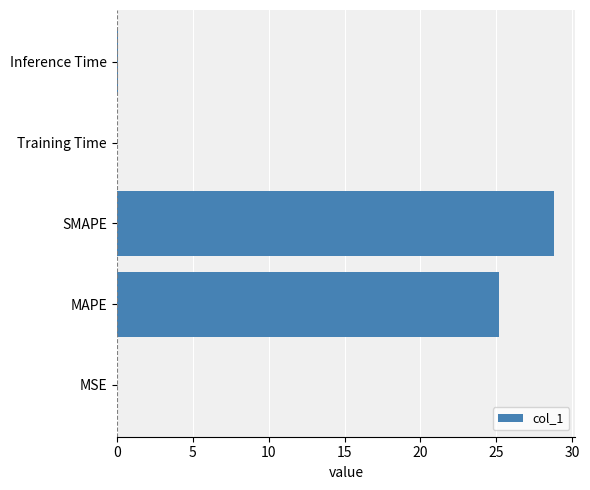

What is the sum of all values?

54.1